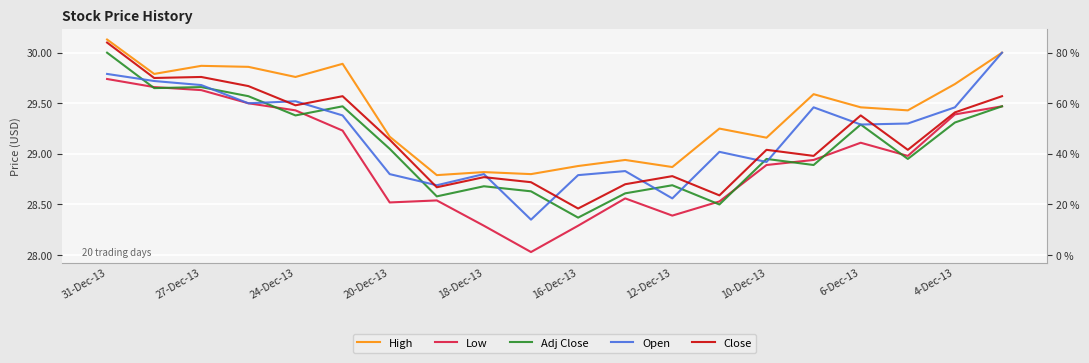

What is the average value of the Open series?

29.2